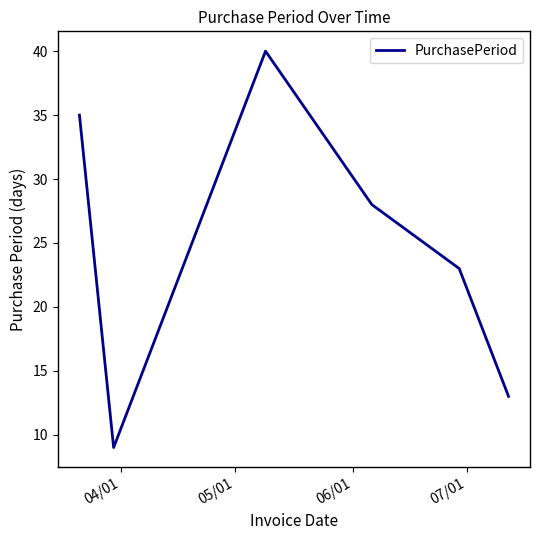

What is the average value?

25